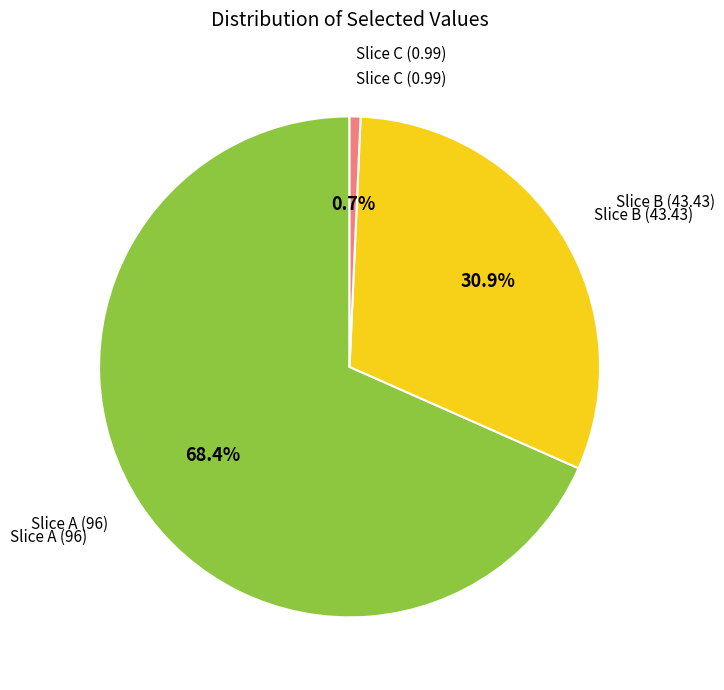

Does any single category account for the majority?

Yes